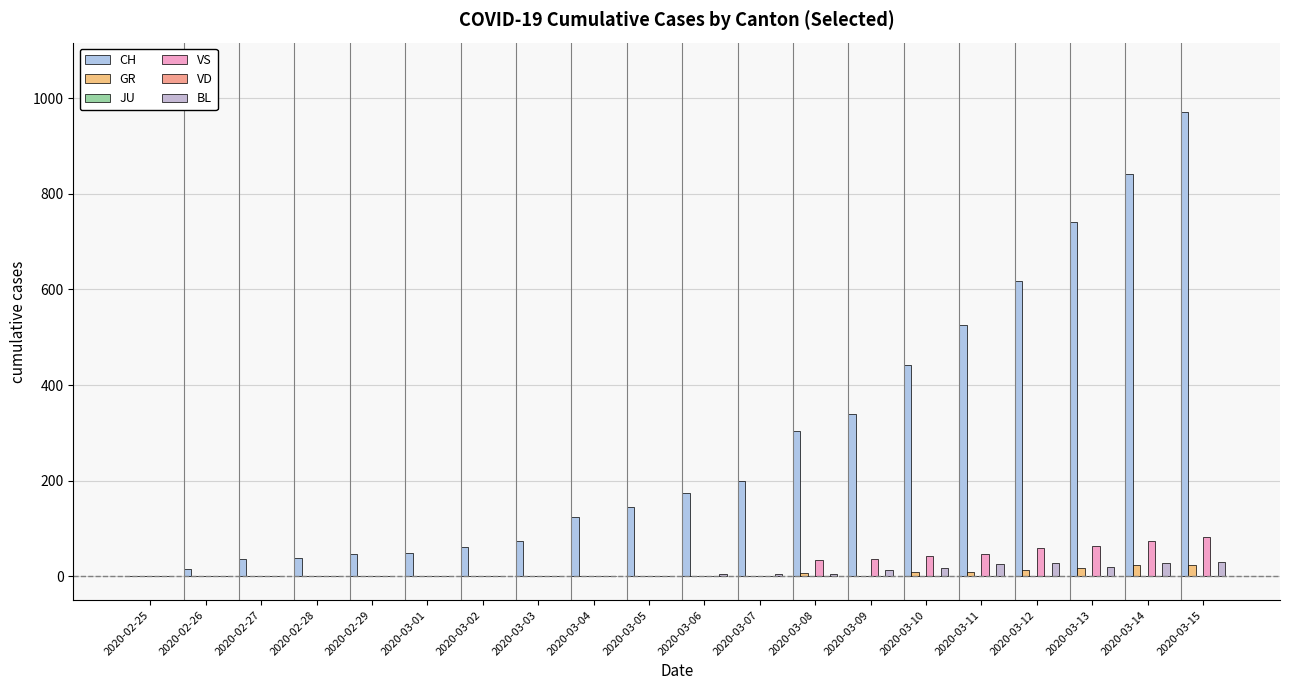

Reading left to right, what are all the values shown in this chart?

CH: 2020-02-25=0	2020-02-26=16	2020-02-27=35	2020-02-28=39	2020-02-29=47	2020-03-01=48	2020-03-02=61	2020-03-03=74	2020-03-04=123	2020-03-05=145	2020-03-06=174	2020-03-07=200	2020-03-08=303	2020-03-09=339	2020-03-10=443	2020-03-11=526	2020-03-12=617	2020-03-13=741	2020-03-14=842	2020-03-15=971
GR: 2020-02-25=0	2020-02-26=0	2020-02-27=0	2020-02-28=0	2020-02-29=0	2020-03-01=0	2020-03-02=0	2020-03-03=0	2020-03-04=0	2020-03-05=0	2020-03-06=0	2020-03-07=0	2020-03-08=6	2020-03-09=0	2020-03-10=9	2020-03-11=9	2020-03-12=13	2020-03-13=18	2020-03-14=24	2020-03-15=24
JU: 2020-02-25=0	2020-02-26=0	2020-02-27=1	2020-02-28=1	2020-02-29=1	2020-03-01=1	2020-03-02=1	2020-03-03=1	2020-03-04=1	2020-03-05=1	2020-03-06=1	2020-03-07=1	2020-03-08=1	2020-03-09=1	2020-03-10=1	2020-03-11=1	2020-03-12=1	2020-03-13=1	2020-03-14=1	2020-03-15=1
VS: 2020-02-25=0	2020-02-26=0	2020-02-27=0	2020-02-28=0	2020-02-29=0	2020-03-01=0	2020-03-02=0	2020-03-03=0	2020-03-04=0	2020-03-05=0	2020-03-06=0	2020-03-07=0	2020-03-08=34	2020-03-09=36	2020-03-10=42	2020-03-11=47	2020-03-12=59	2020-03-13=64	2020-03-14=73	2020-03-15=83
VD: 2020-02-25=0	2020-02-26=0	2020-02-27=0	2020-02-28=0	2020-02-29=0	2020-03-01=0	2020-03-02=0	2020-03-03=0	2020-03-04=0	2020-03-05=0	2020-03-06=0	2020-03-07=0	2020-03-08=0	2020-03-09=0	2020-03-10=0	2020-03-11=0	2020-03-12=0	2020-03-13=0	2020-03-14=0	2020-03-15=0
BL: 2020-02-25=0	2020-02-26=0	2020-02-27=0	2020-02-28=1	2020-02-29=1	2020-03-01=1	2020-03-02=1	2020-03-03=1	2020-03-04=1	2020-03-05=1	2020-03-06=4	2020-03-07=4	2020-03-08=4	2020-03-09=12	2020-03-10=17	2020-03-11=26	2020-03-12=27	2020-03-13=19	2020-03-14=27	2020-03-15=30